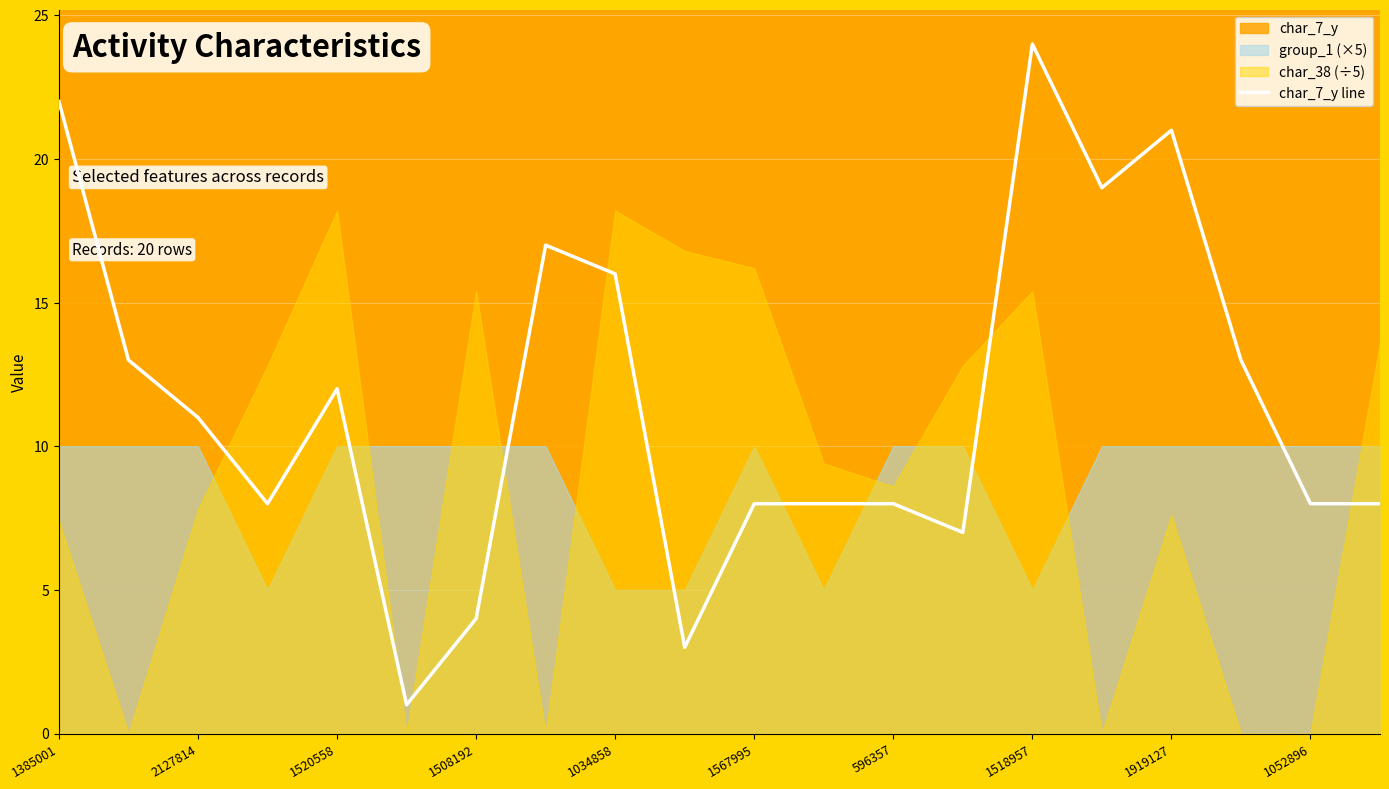

How many interior local peaks (higher than both neighbors) does the data have?

4